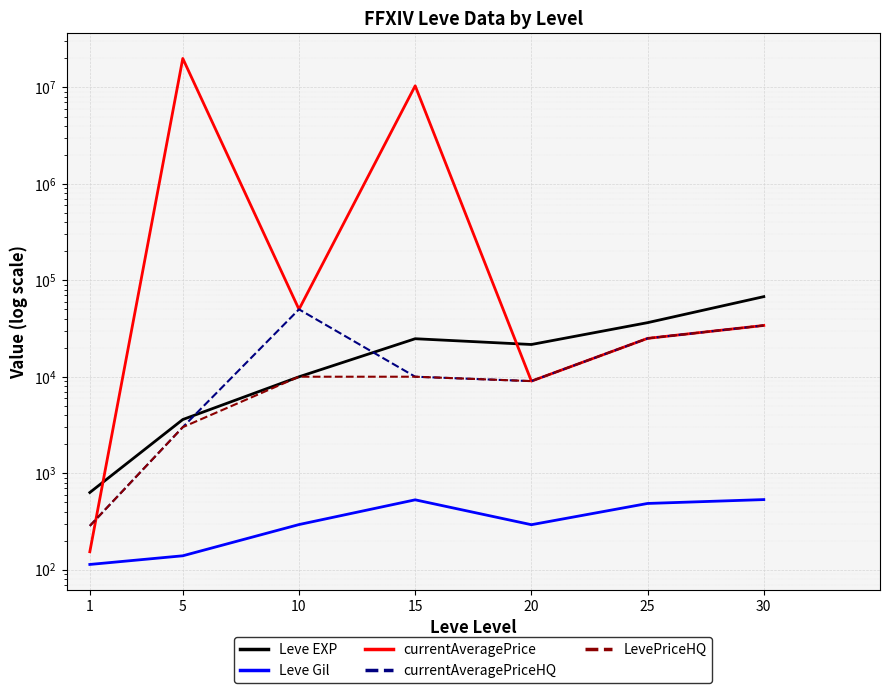

Between which two adjacent categories do currentAveragePriceHQ and currentAveragePrice first intersect?

1 and 5